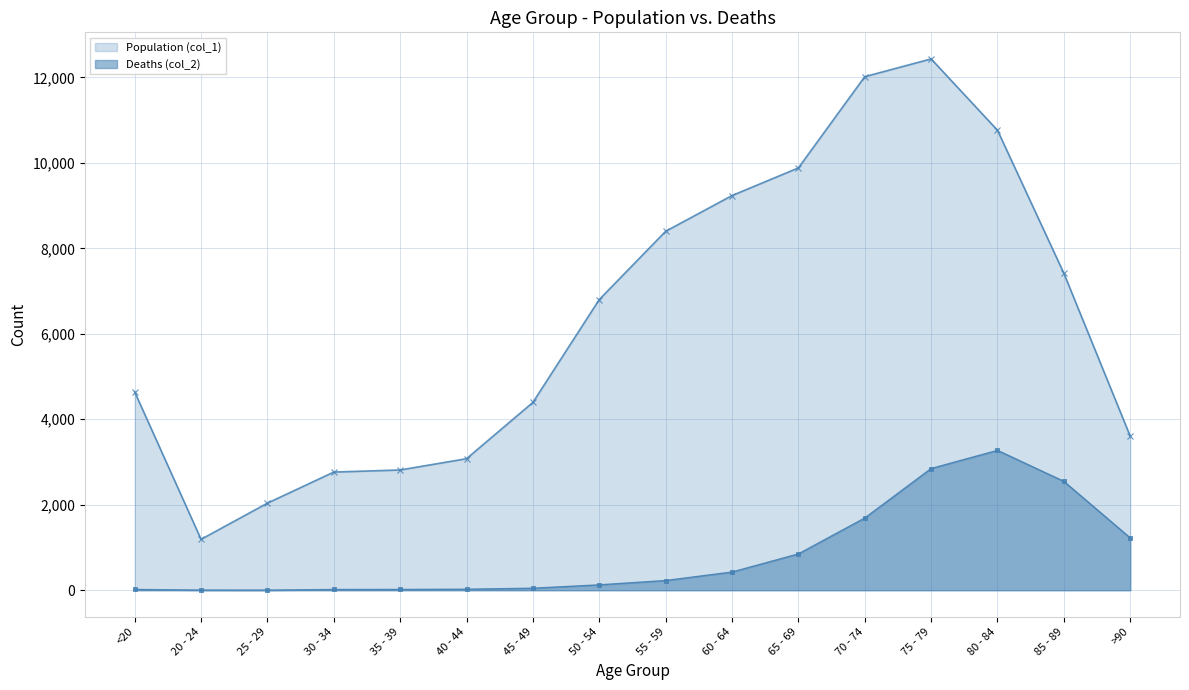

Which series has the largest range (max minus min)?

Population (col_1)